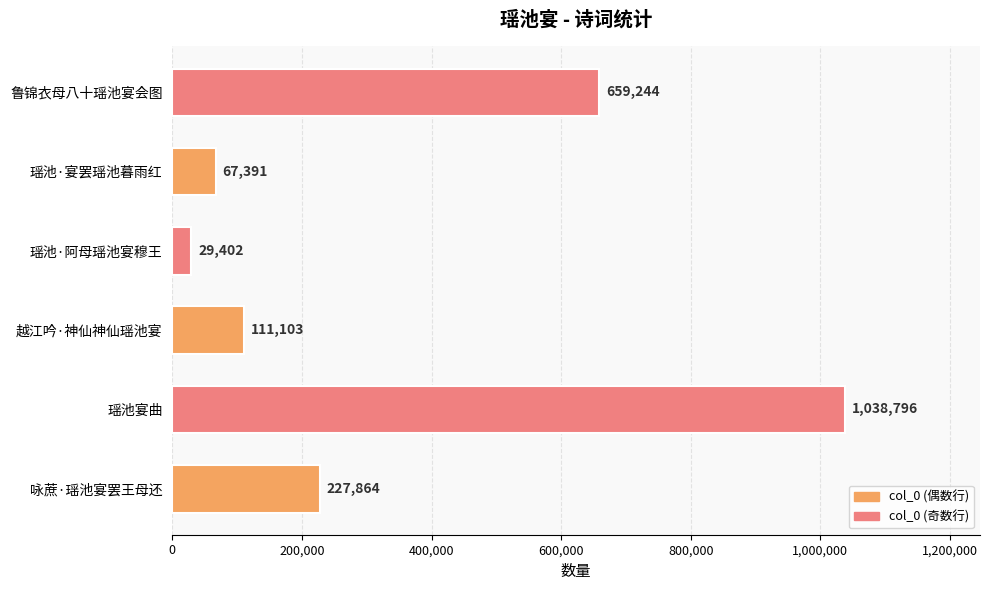

At which label is the value closest to 534099?

鲁锦衣母八十瑶池宴会图